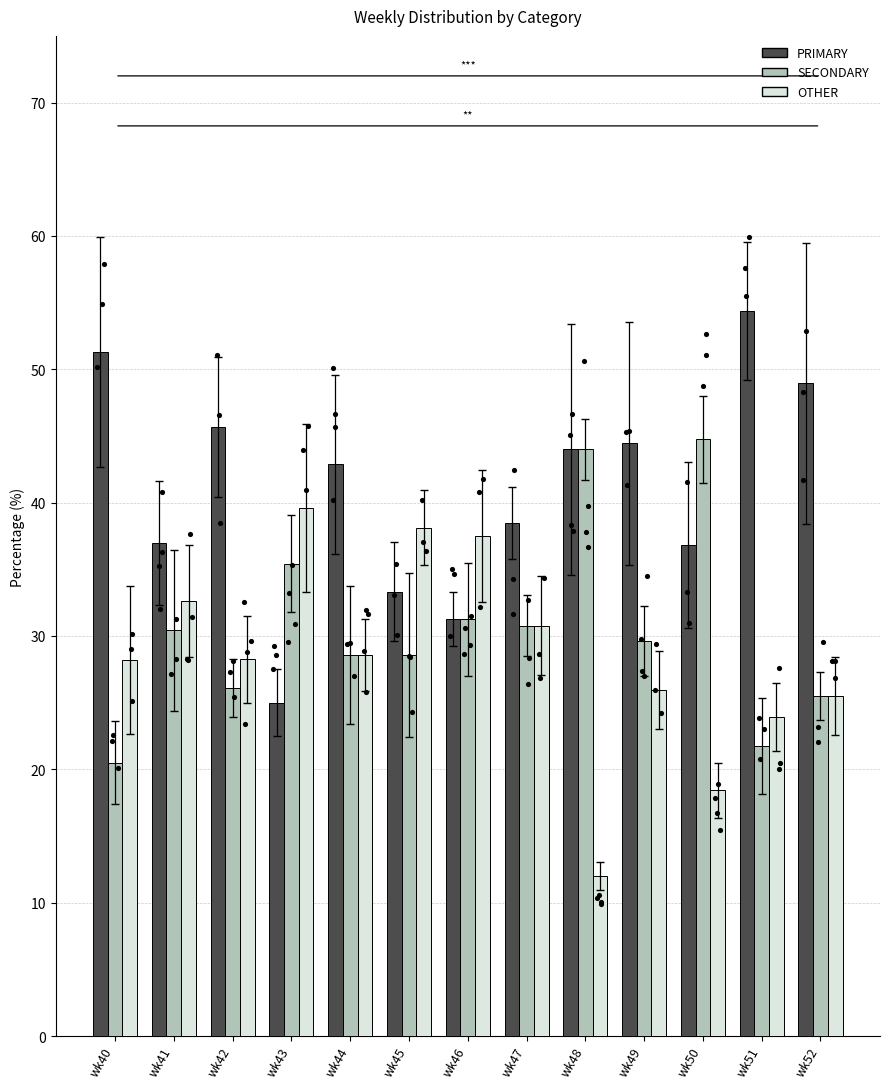

What are all the series names shown in the legend?

PRIMARY, SECONDARY, OTHER